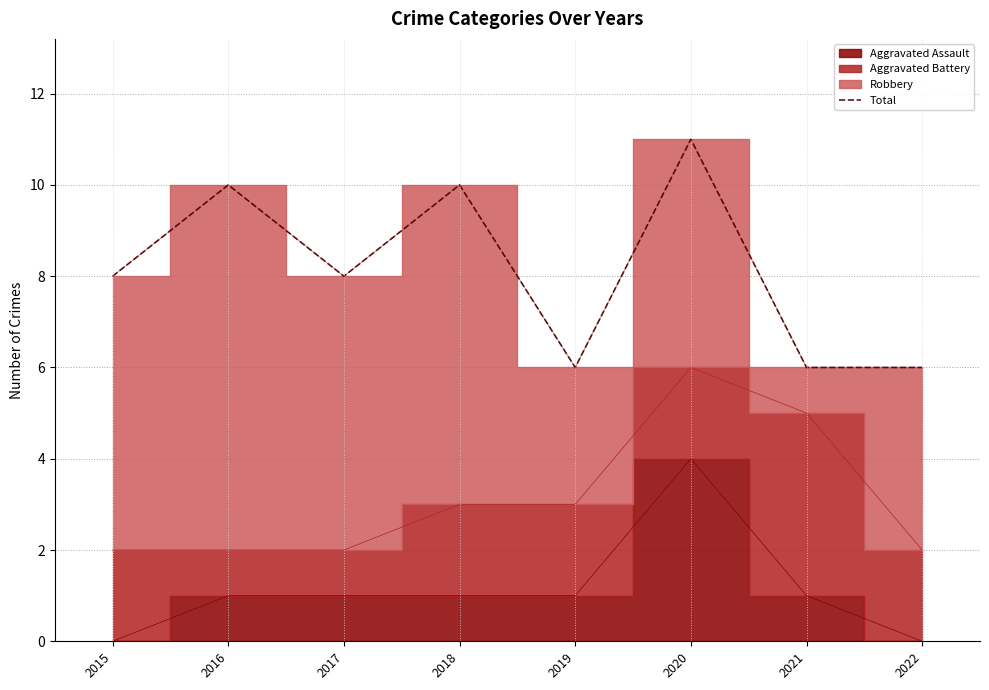

Rank the categories by value from lowest to highest.

2019, 2021, 2022, 2015, 2017, 2016, 2018, 2020